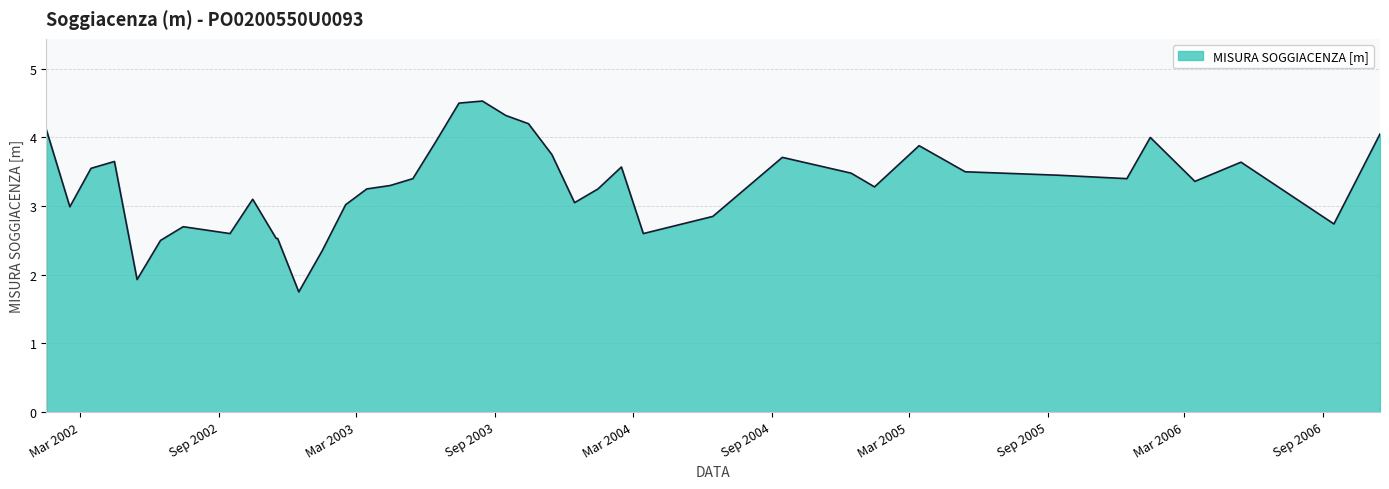

How many lines are shown in the chart?

1